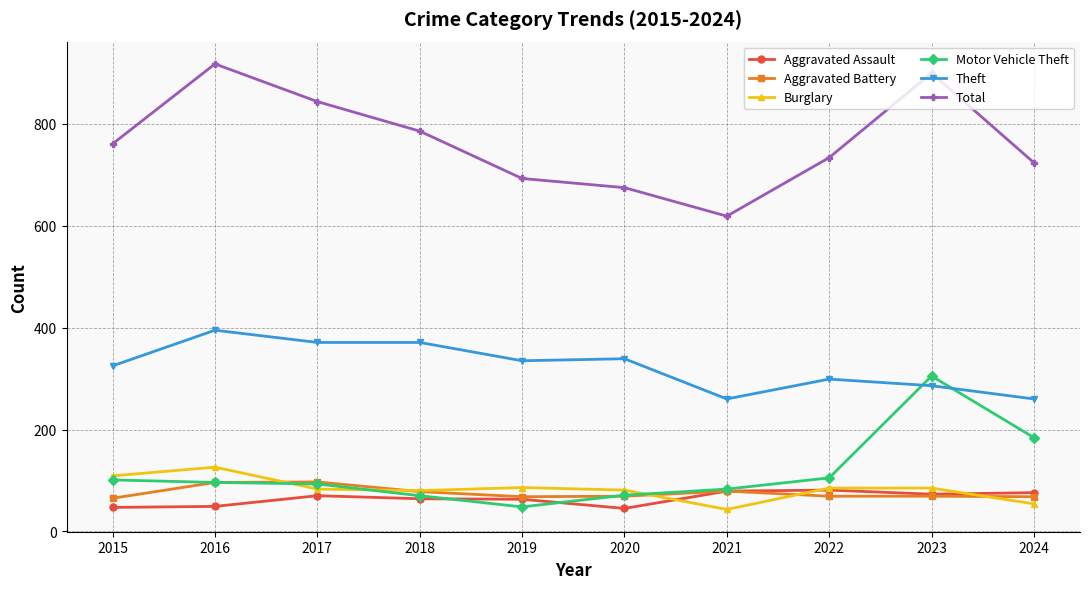

True or false: Theft and Aggravated Battery cross at least once.

False